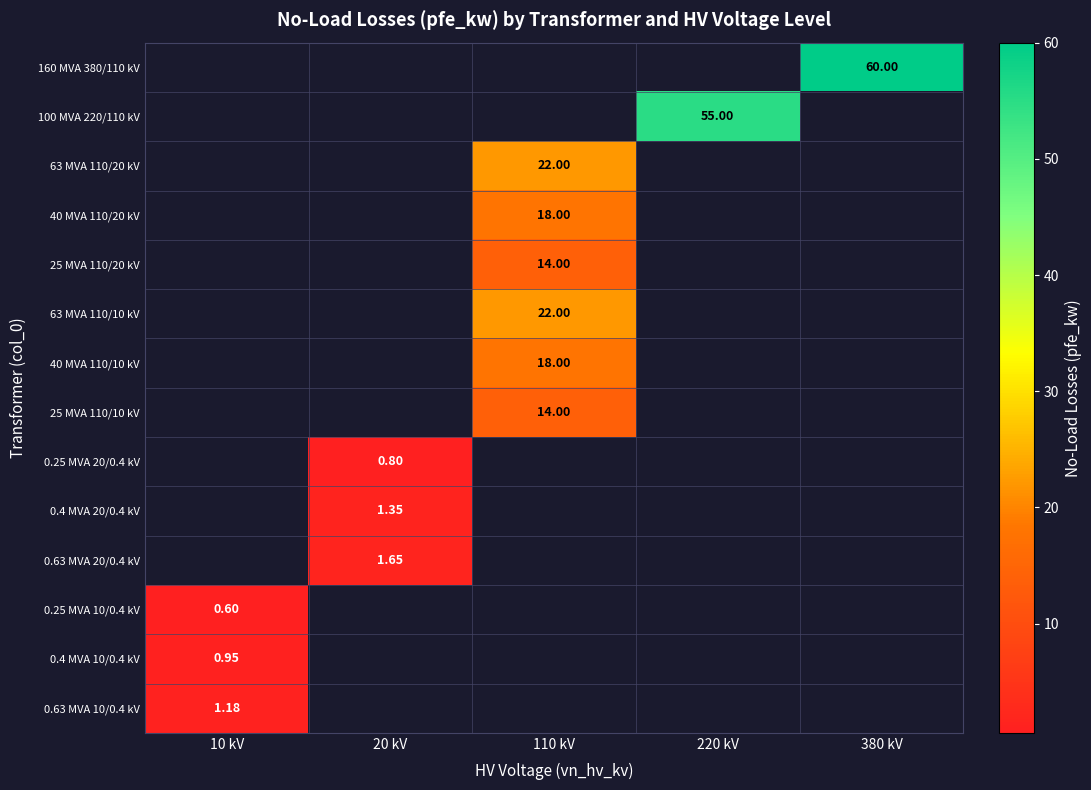

The 0.63 MVA 10/0.4 kV series shows 0.3 at 10 kV. True or false?

False